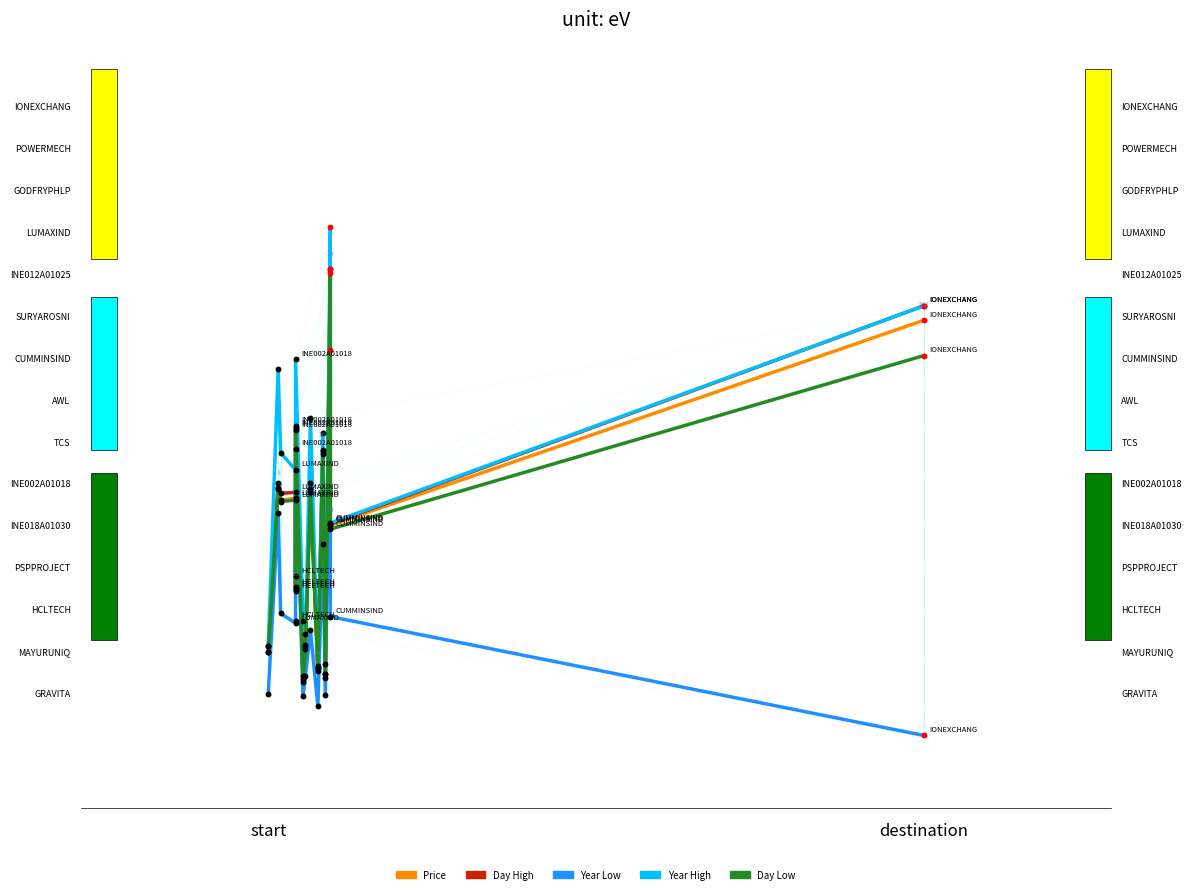

What are all the series names shown in the legend?

Price, Day High, Year Low, Year High, Day Low